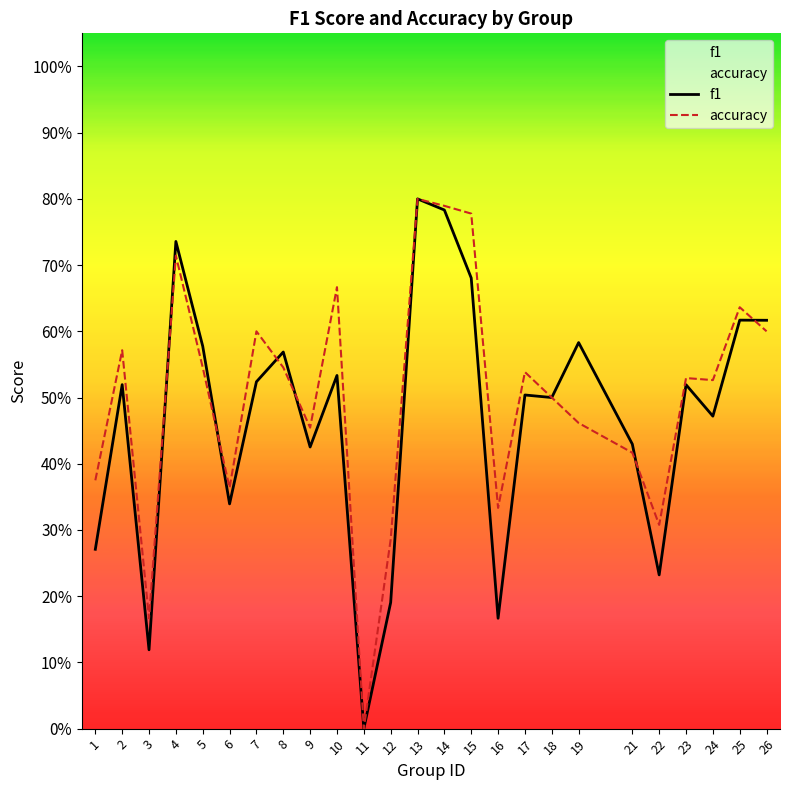

List the series in order of their overall mean, lowest first.

f1, accuracy